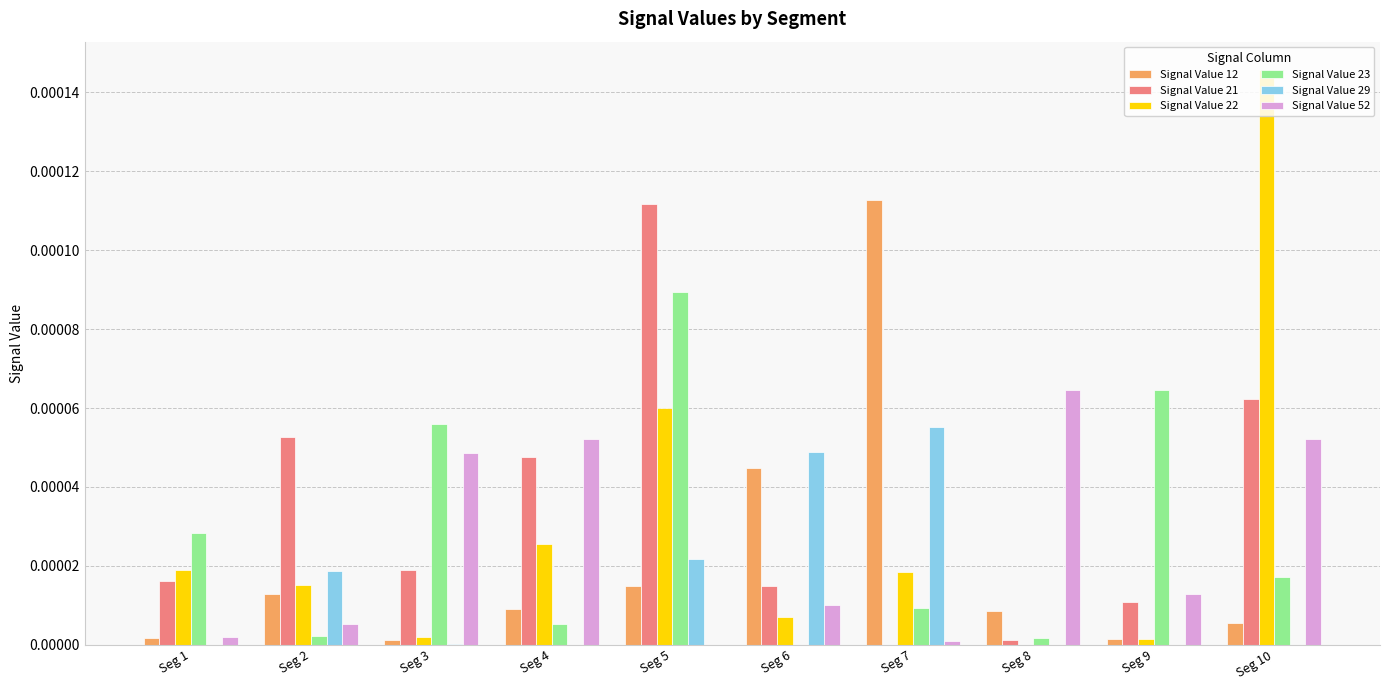

Does the chart contain stacked bars?

No